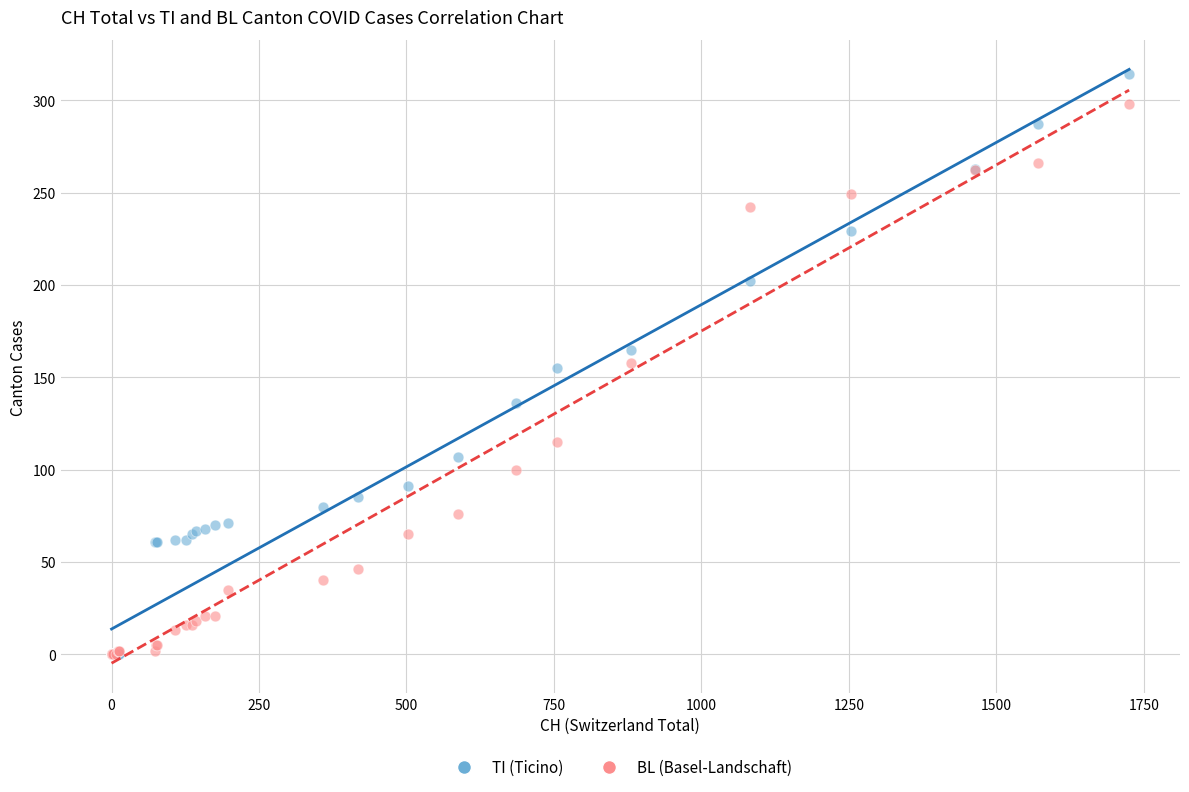

What are all the series names shown in the legend?

TI (Ticino), BL (Basel-Landschaft)